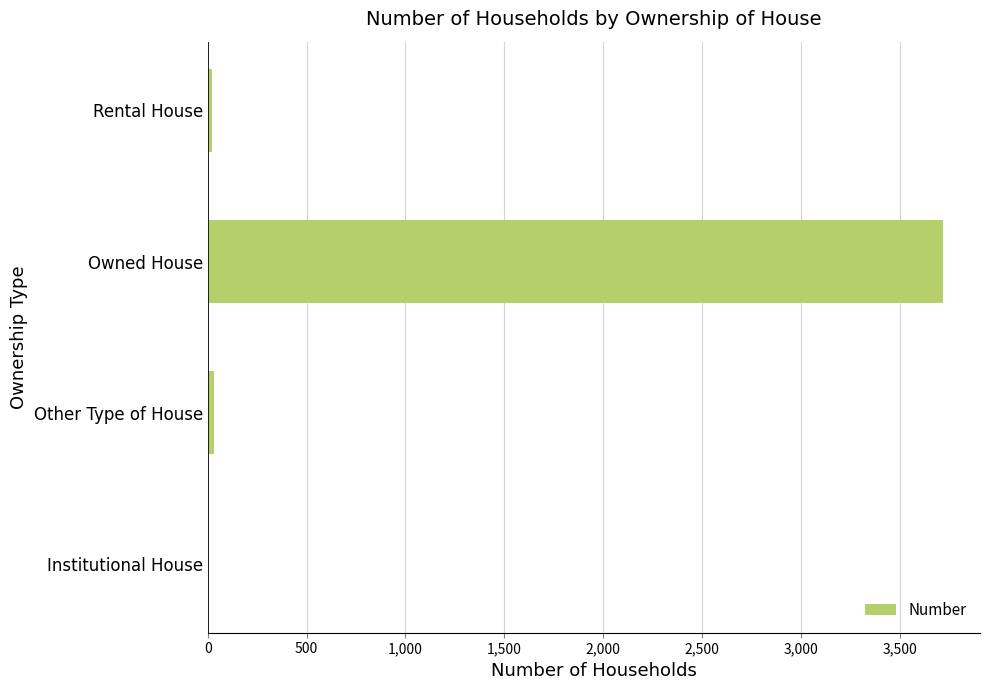

Which has a higher value, Rental House or Owned House?

Owned House